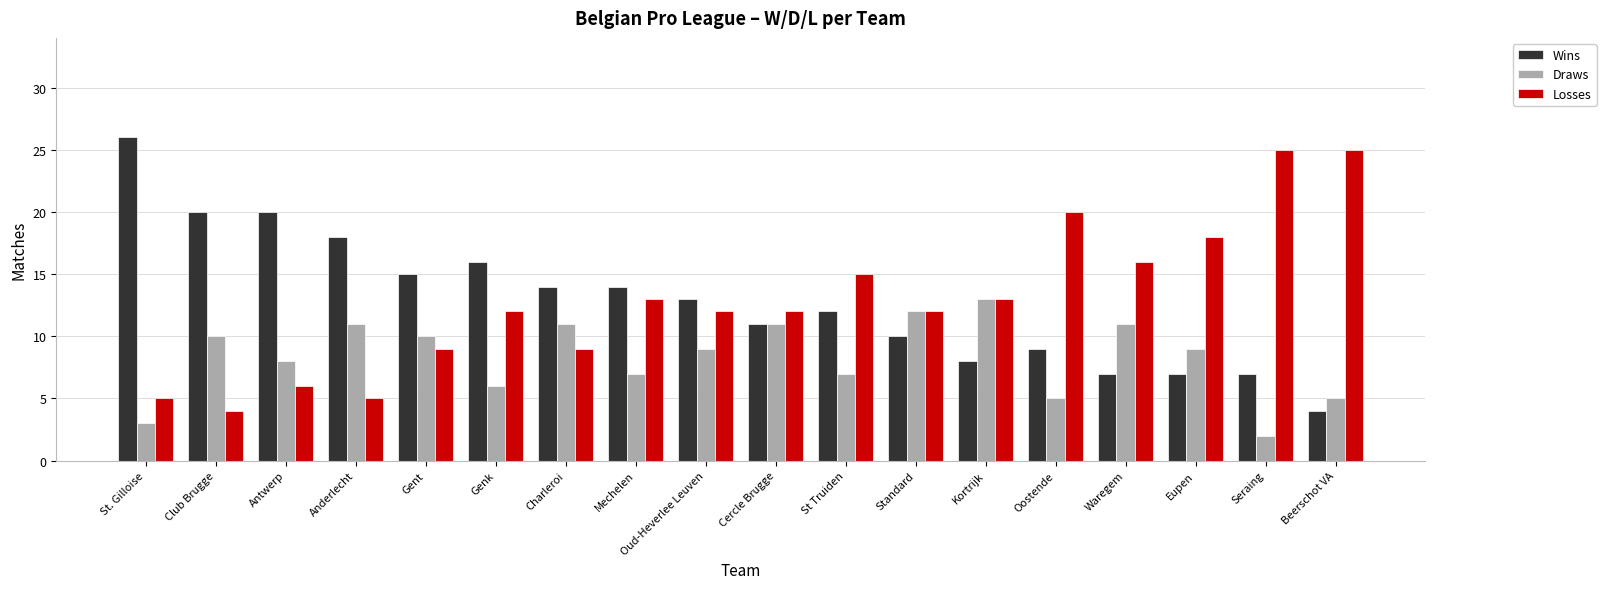

Rank the series at Beerschot VA from lowest to highest value.

Wins, Draws, Losses